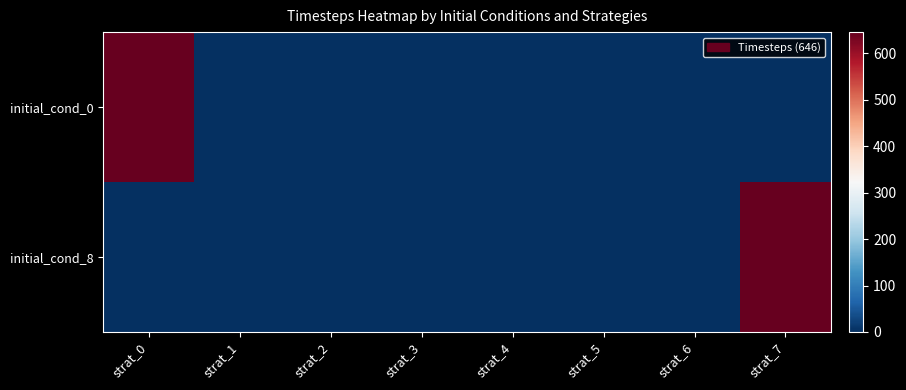

Reading left to right, transcribe all the data shown in this chart.

initial_cond_0: strat_0=646	strat_1=0	strat_2=0	strat_3=0	strat_4=0	strat_5=0	strat_6=0	strat_7=0
initial_cond_8: strat_0=0	strat_1=0	strat_2=0	strat_3=0	strat_4=0	strat_5=0	strat_6=0	strat_7=646